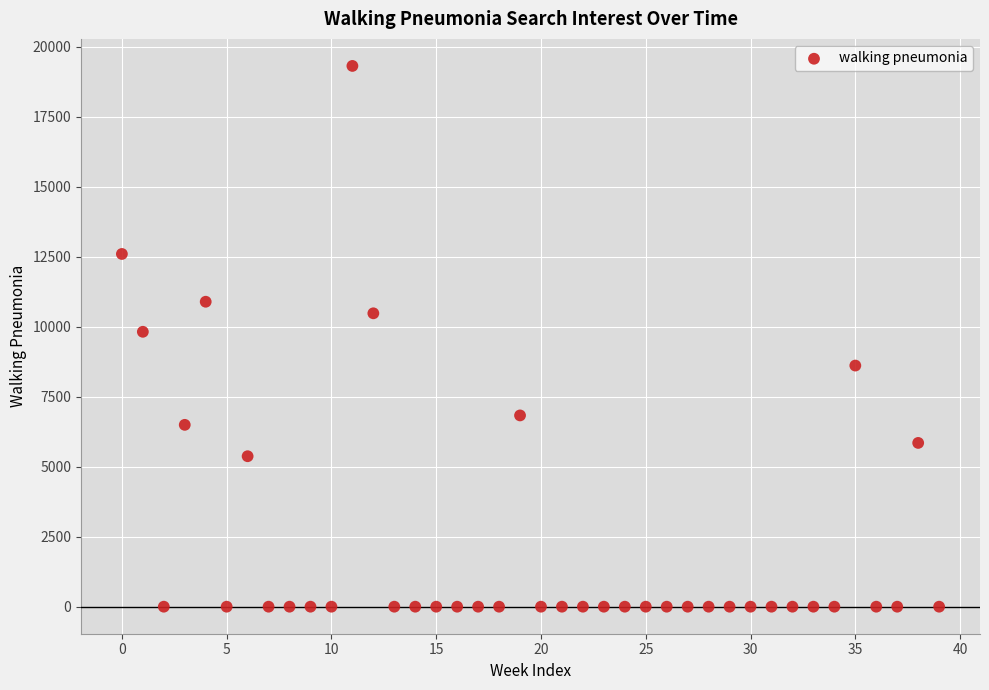

How many data points are displayed?

40